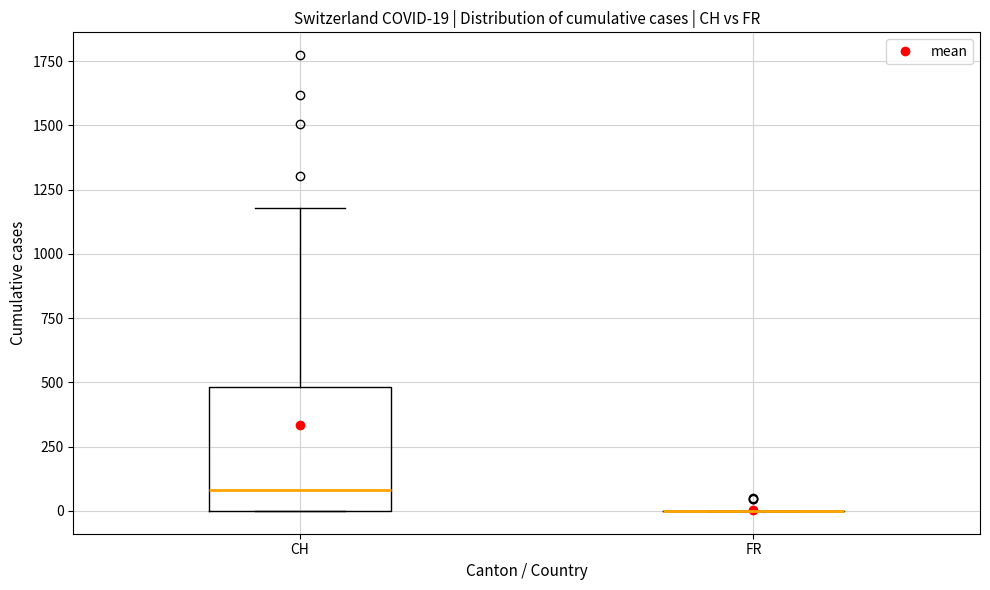

Comparing the boxes themselves (not the whiskers), which one is the tallest?

CH